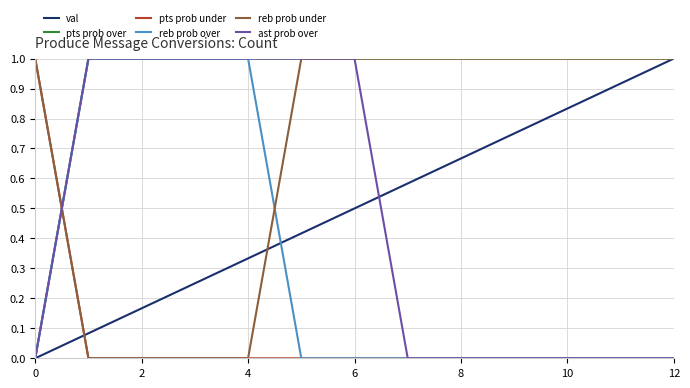

How many lines are shown in the chart?

6